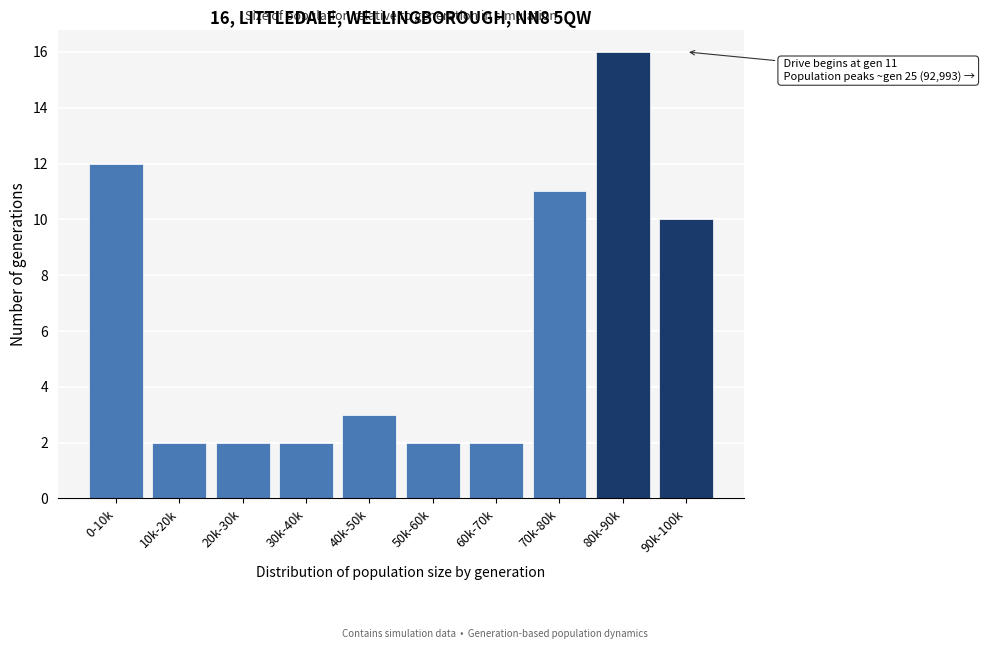

Reading right to left, extract all data points from this chart.

90k-100k=10	80k-90k=16	70k-80k=11	60k-70k=2	50k-60k=2	40k-50k=3	30k-40k=2	20k-30k=2	10k-20k=2	0-10k=12